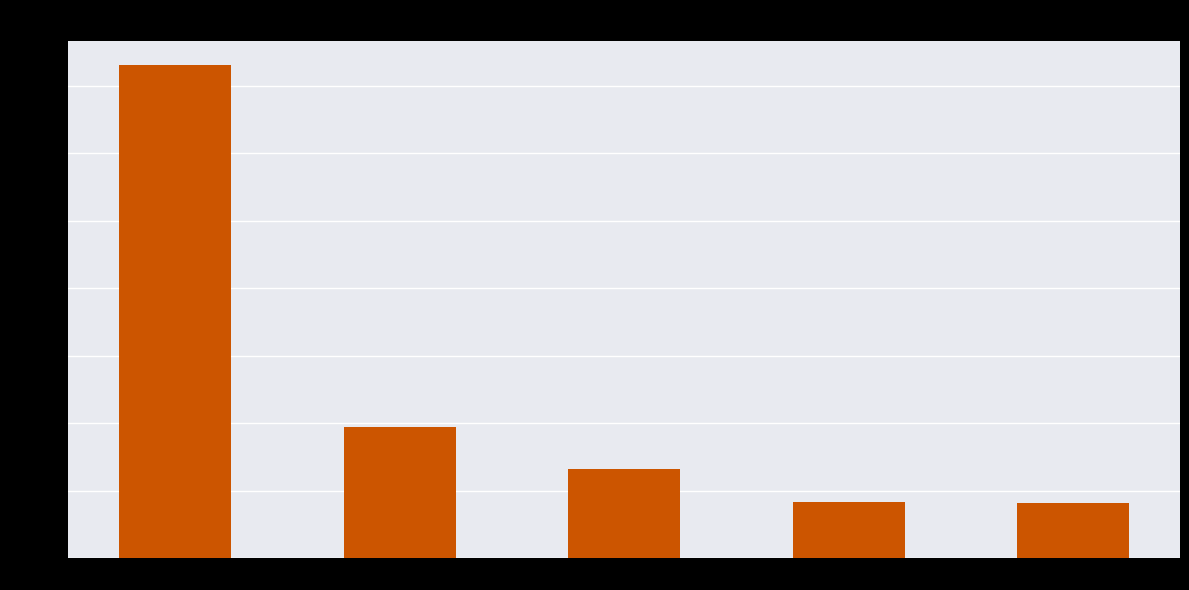

Which category has the highest value across all series?

양구읍